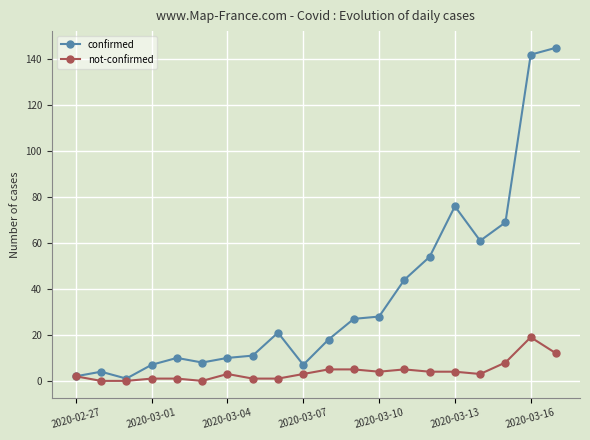

Which series has the largest total across all categories?

confirmed